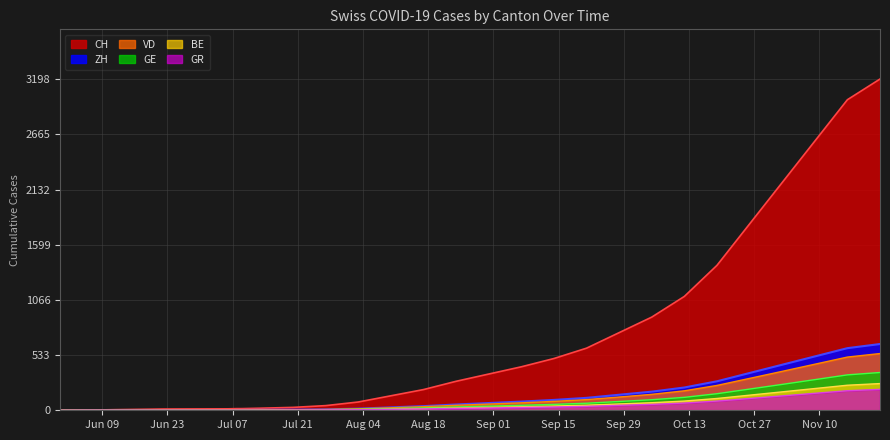

What is the sum of all CH values?

19703